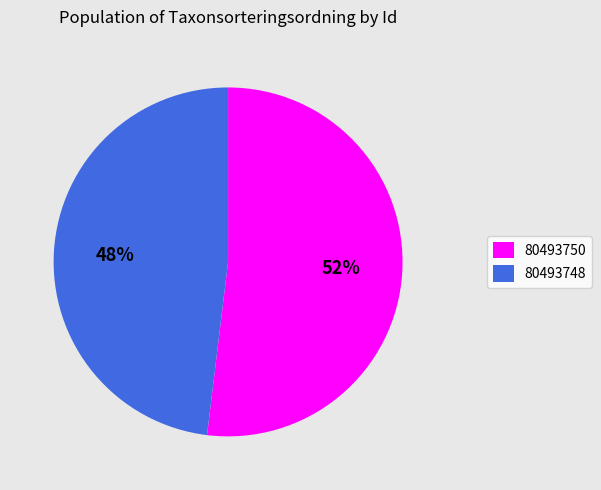

The 80493750 slice represents 44% of the pie. True or false?

False